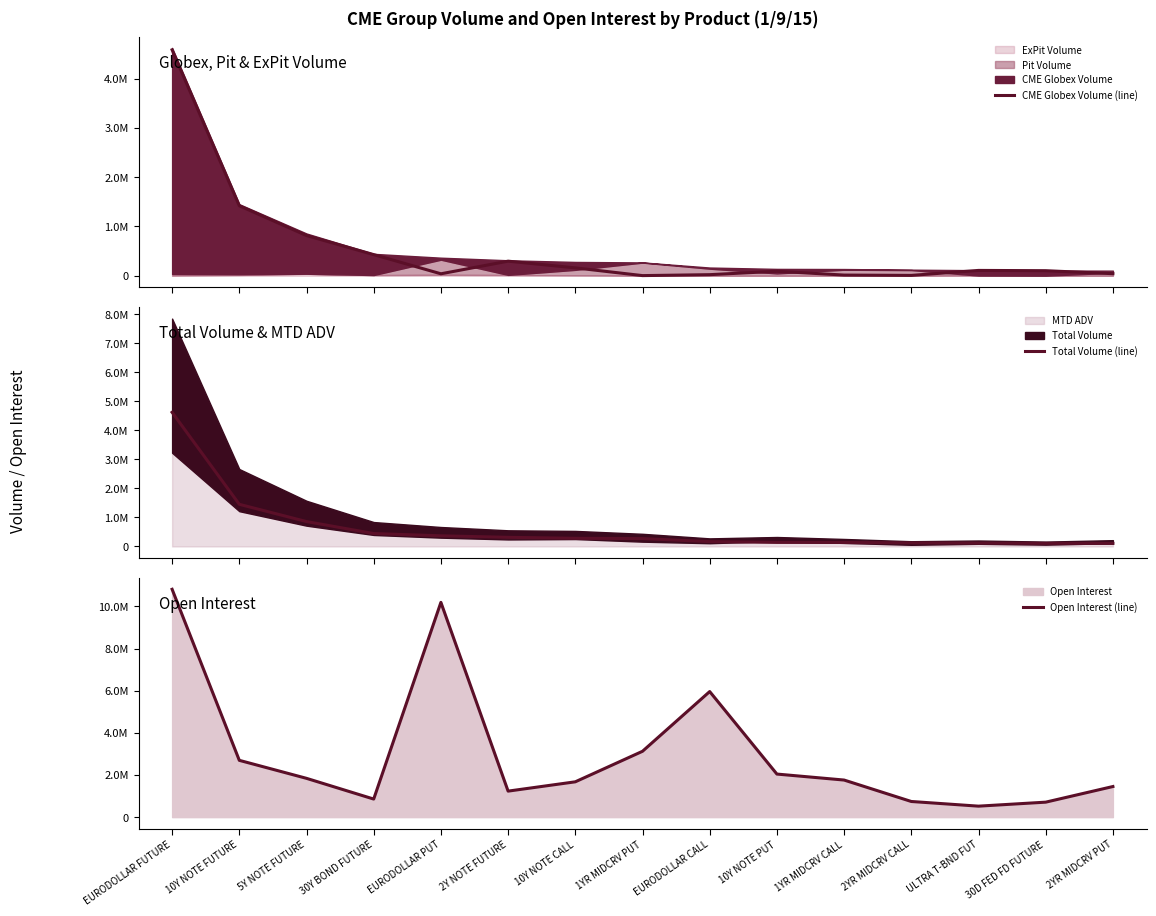

Which category has the lowest value in the Open Interest (line) series?

ULTRA T-BND FUT